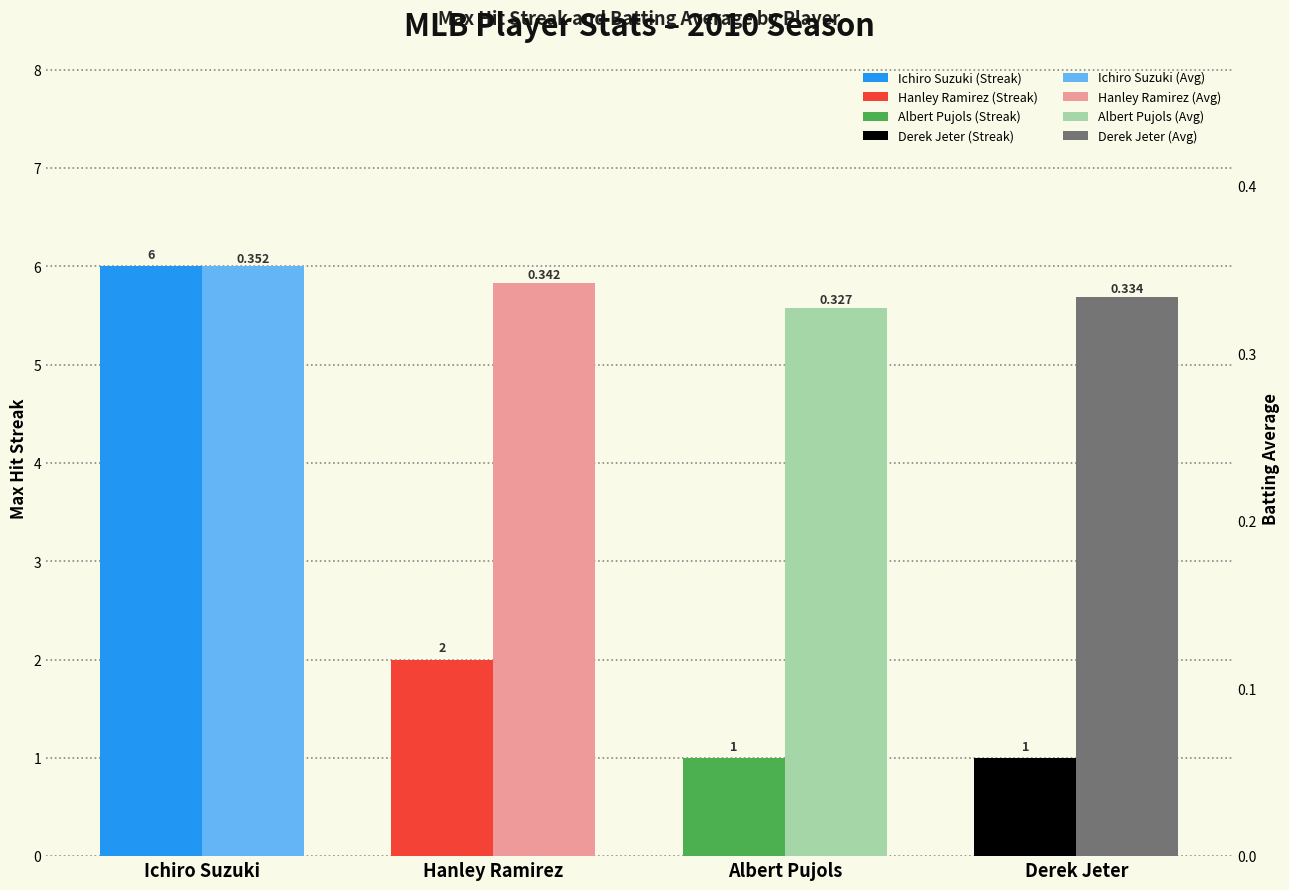

At which category is the sum across all series the highest?

Ichiro Suzuki